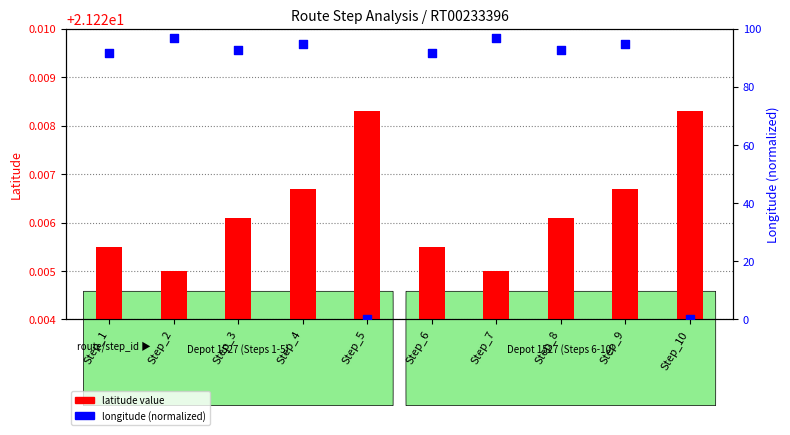

Which series contains the highest Y value?

longitude (normalized)